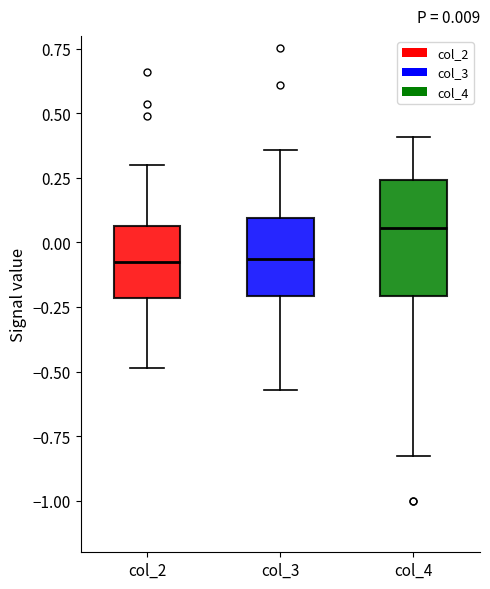

Which box is the tallest, from its lower edge to its upper edge?

col_4